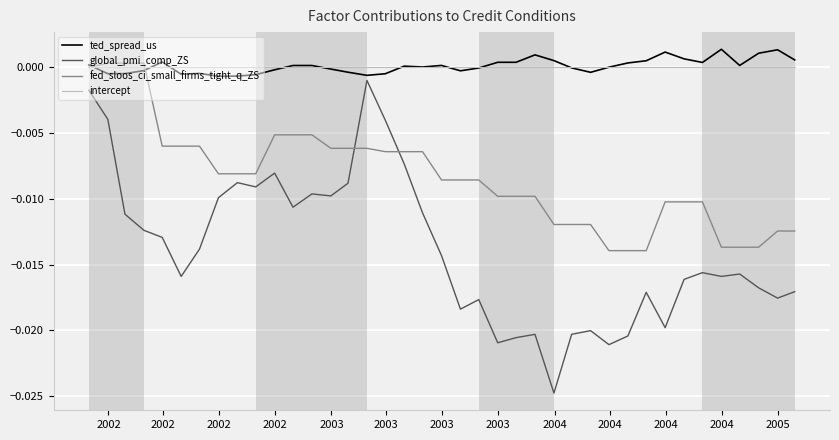

Which series has the widest spread of values?

global_pmi_comp_ZS